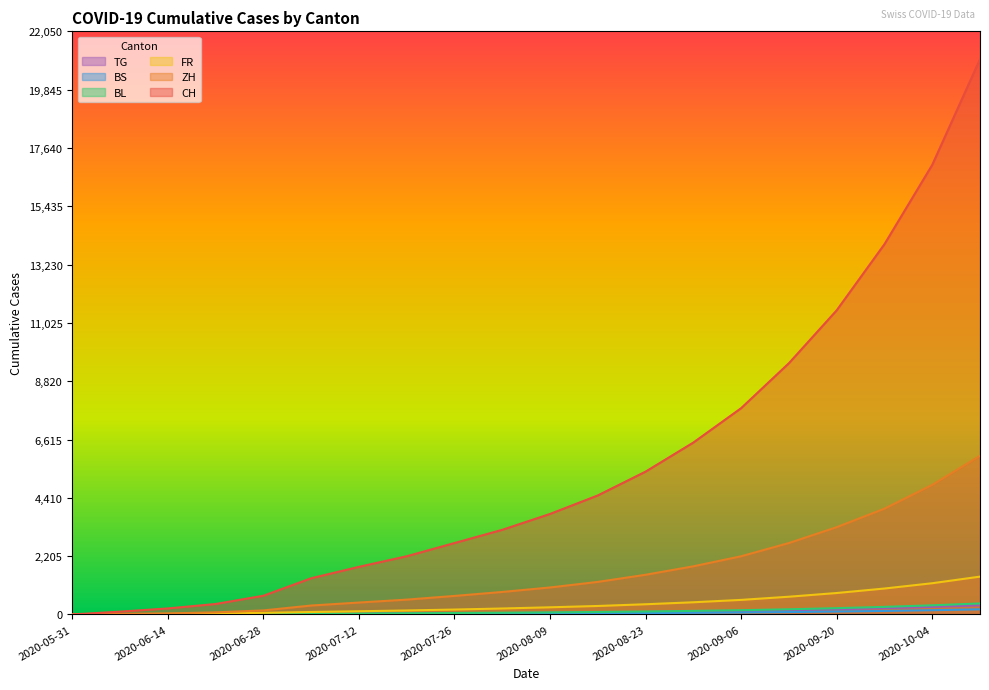

True or false: FR has a value of 270 at 2020-08-09.

True